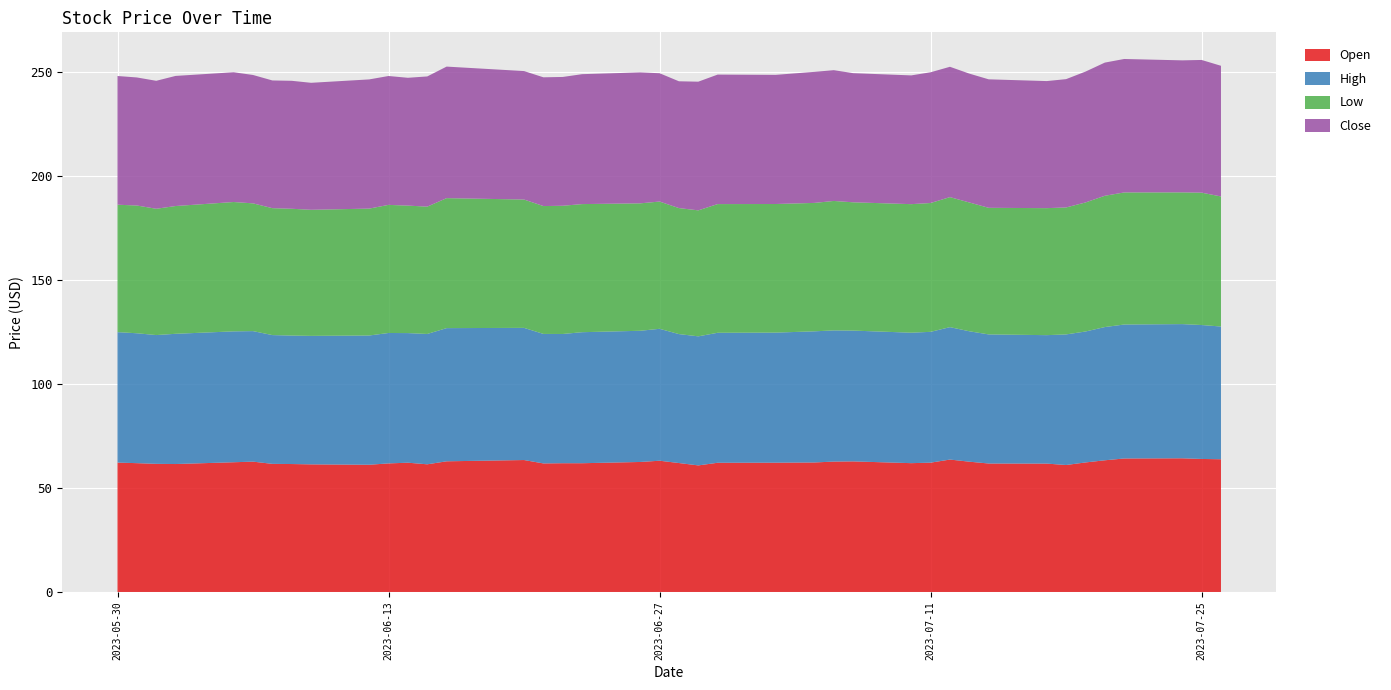

Reading left to right, list all the values displayed in this chart.

Open: 62.2	61.9	61.6	61.5	62.4	62.7	61.6	61.5	61.3	61.2	61.8	62.1	61.4	62.8	63.4	61.8	61.9	61.9	62.5	63.1	62.0	60.8	62.1	62.2	62.2	62.7	62.8	61.9	62.2	63.7	62.6	61.8	61.7	61.0	62.3	63.3	64.2	64.3	63.9	63.8
High: 62.7	62.4	61.9	62.6	62.9	62.7	61.9	61.8	61.8	62.1	62.7	62.3	62.7	64.0	63.5	62.2	62.1	63.0	63.1	63.4	62.0	62.0	62.5	62.5	63.0	63.0	62.9	62.7	62.9	63.7	62.7	62.0	61.7	62.8	62.9	64.0	64.4	64.5	64.4	63.8
Low: 61.2	61.4	60.7	61.4	62.2	61.4	61.0	61.0	60.6	61.0	61.6	61.3	61.2	62.5	61.7	61.5	61.6	61.6	61.3	61.2	60.6	60.6	61.9	61.8	61.7	62.2	61.7	61.8	61.9	62.5	61.9	60.9	61.0	61.0	62.0	63.1	63.5	63.3	63.6	62.5
Close: 61.9	61.5	61.5	62.5	62.4	61.7	61.4	61.5	61.0	62.1	62.0	61.4	62.6	63.2	61.8	61.9	61.9	62.5	62.9	61.7	61.0	61.8	62.2	62.1	63.0	62.9	62.1	61.9	62.8	62.7	61.9	61.8	61.1	61.7	62.9	64.0	64.2	63.5	63.8	62.8